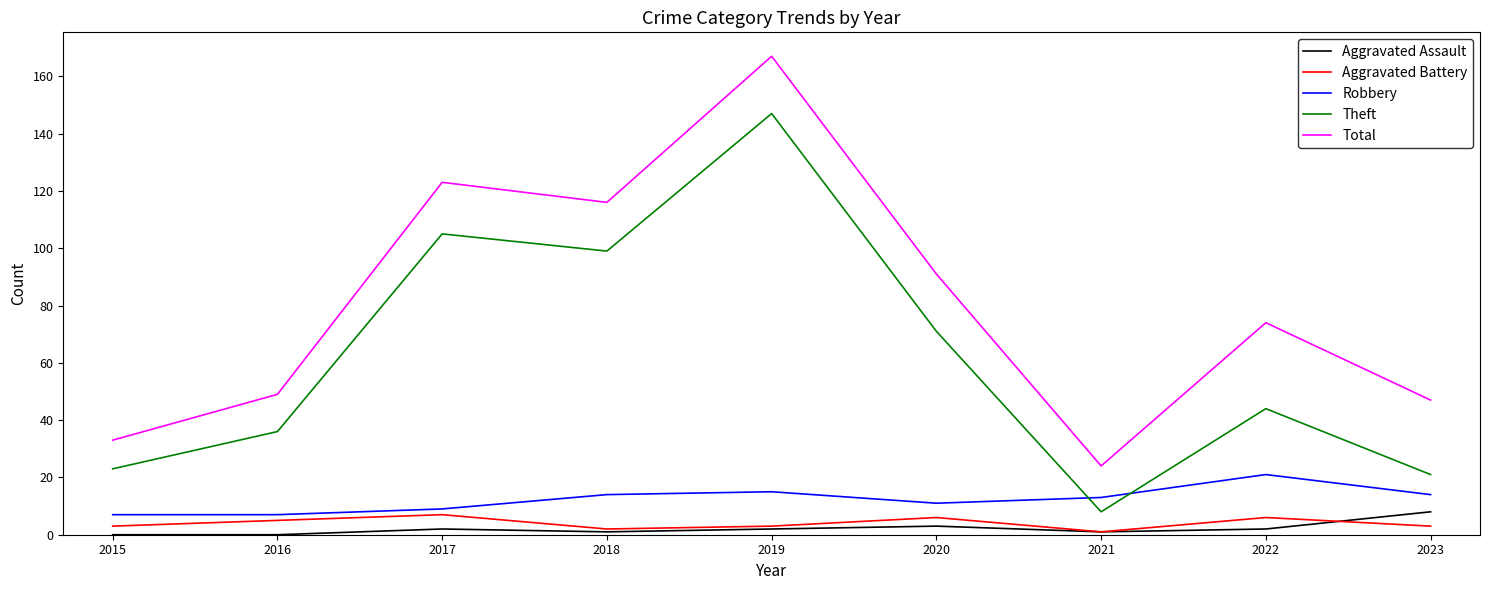

The value of Theft at 2020 is 71. True or false?

True